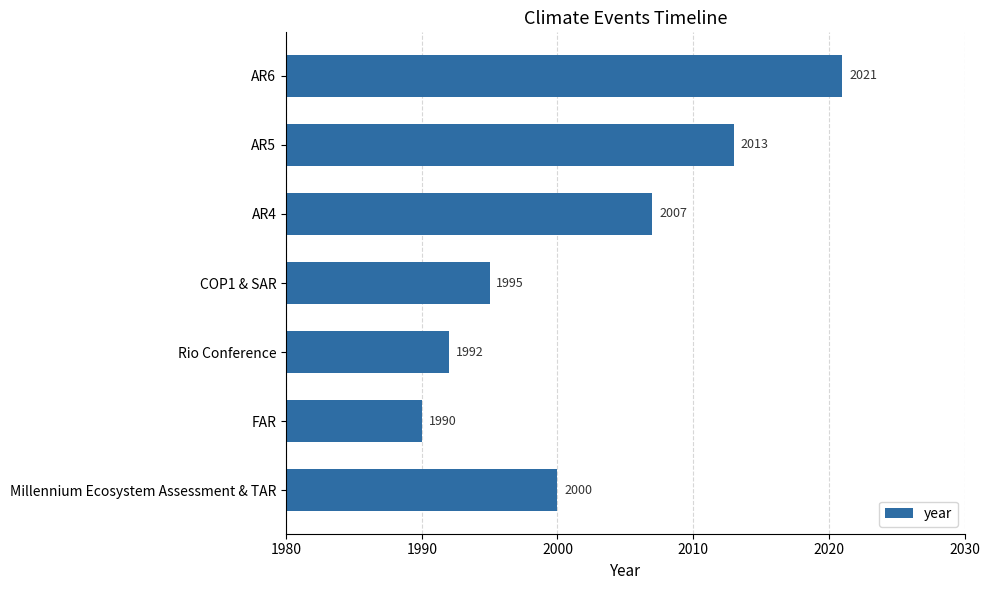

Which has a higher value, FAR or Millennium Ecosystem Assessment & TAR?

Millennium Ecosystem Assessment & TAR